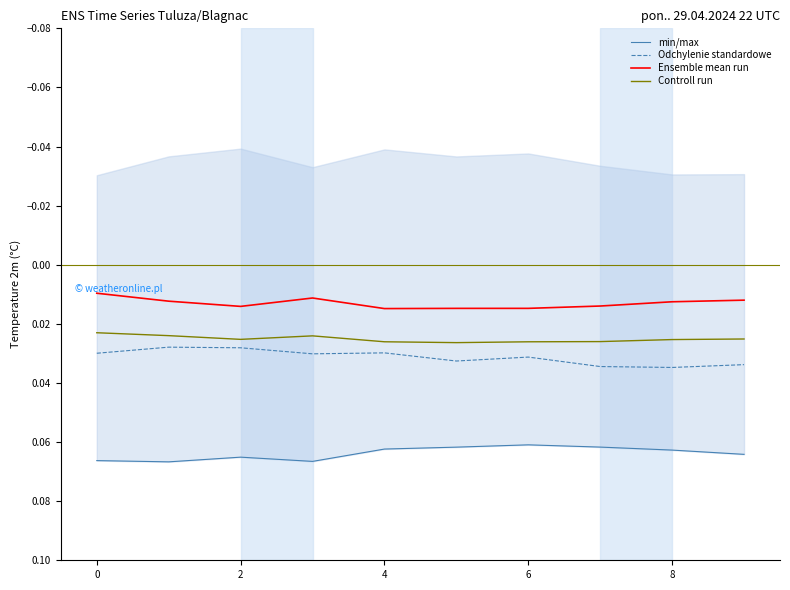

How many data points does each series have?

10